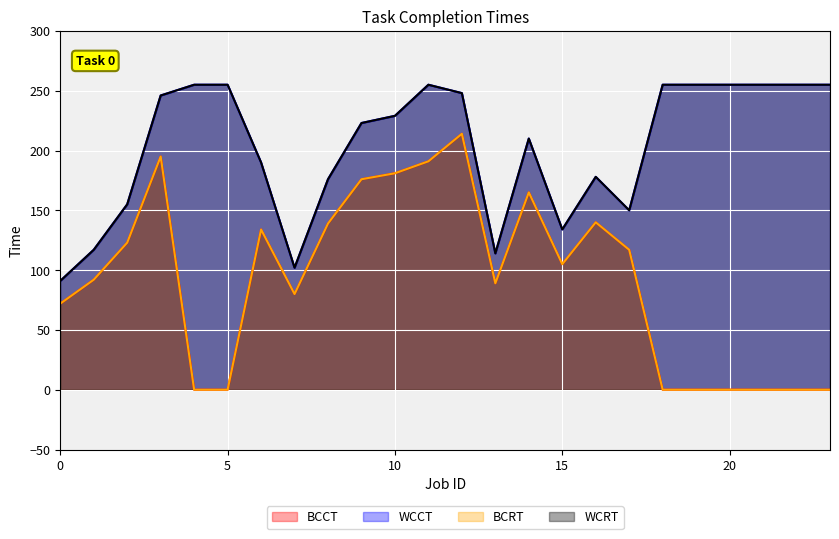

Read the BCRT value at 9, to the nearest 5.

175